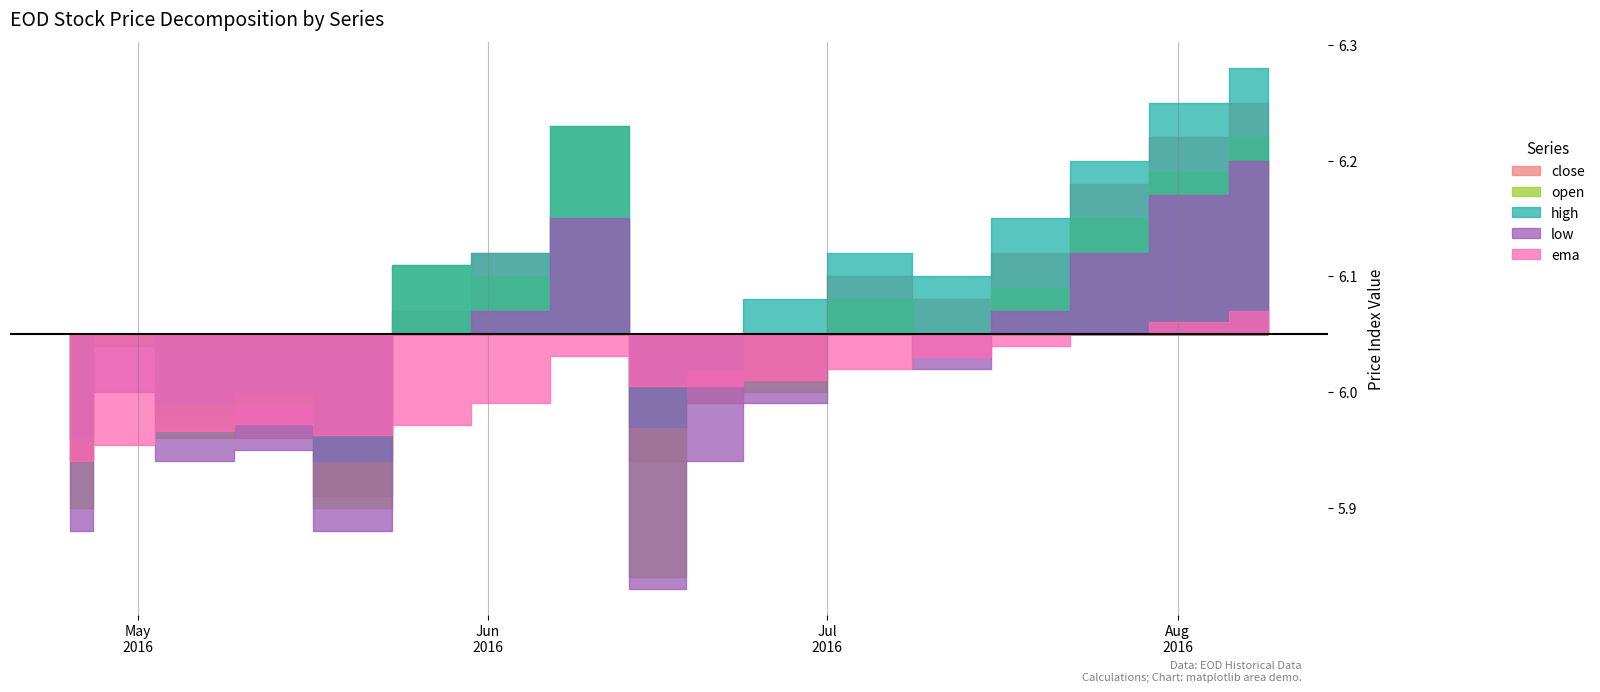

Which series ends up on top after the final intersection of open and ema?

open